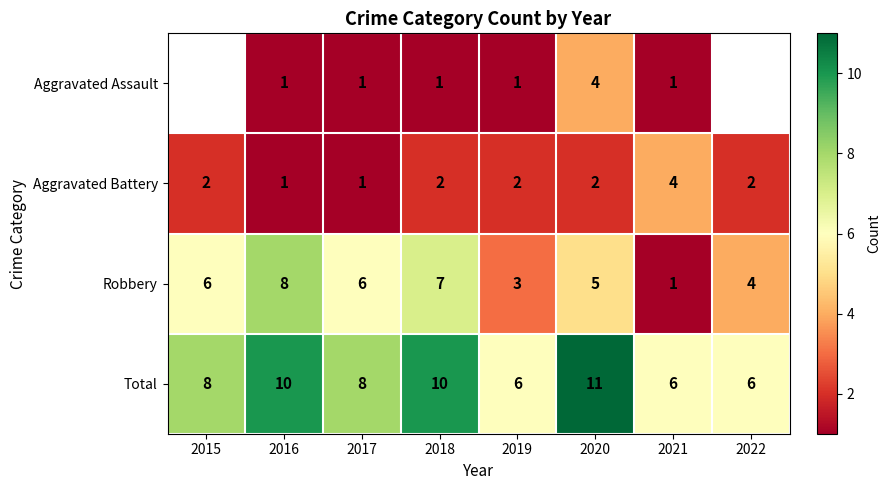

Where is Robbery nearest to the value 4?

2022